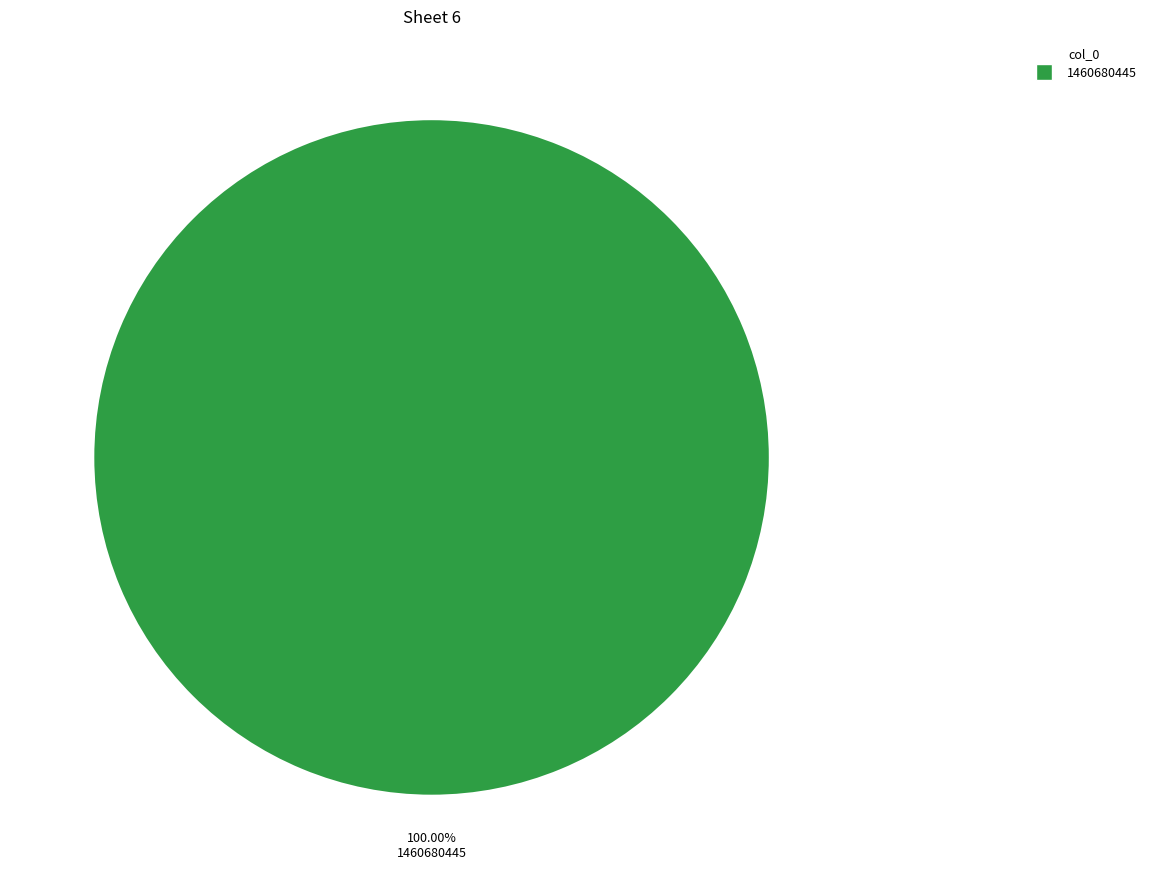

Is there any slice that represents more than half of the pie?

Yes